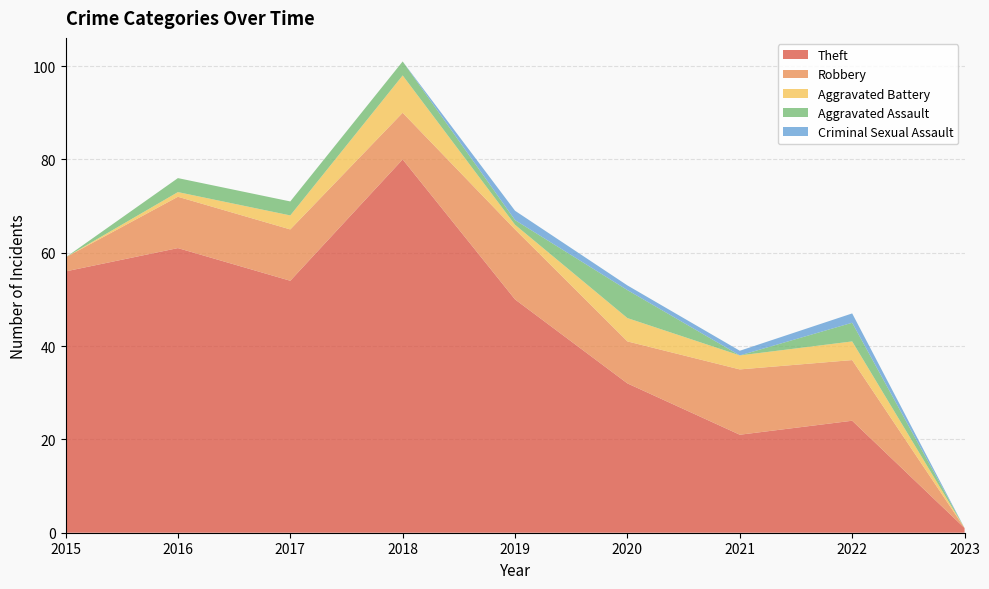

Reading left to right, transcribe all the data shown in this chart.

Theft: 56	61	54	80	50	32	21	24	1
Robbery: 3	11	11	10	15	9	14	13	0
Aggravated Battery: 0	1	3	8	1	5	3	4	0
Aggravated Assault: 0	3	3	3	1	6	0	4	0
Criminal Sexual Assault: 0	0	0	0	2	1	1	2	0